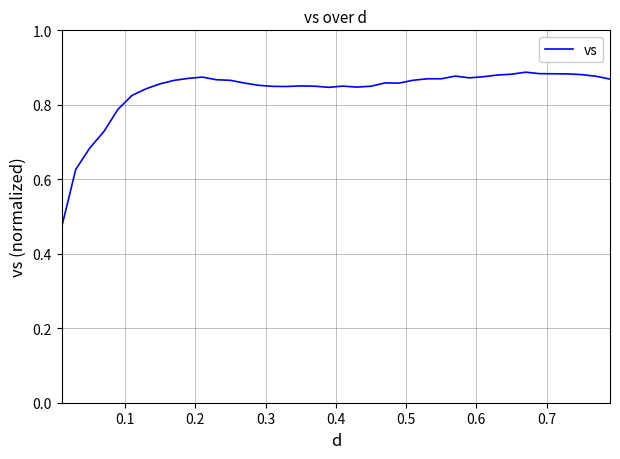

What is the difference between the maximum and minimum values?

0.4